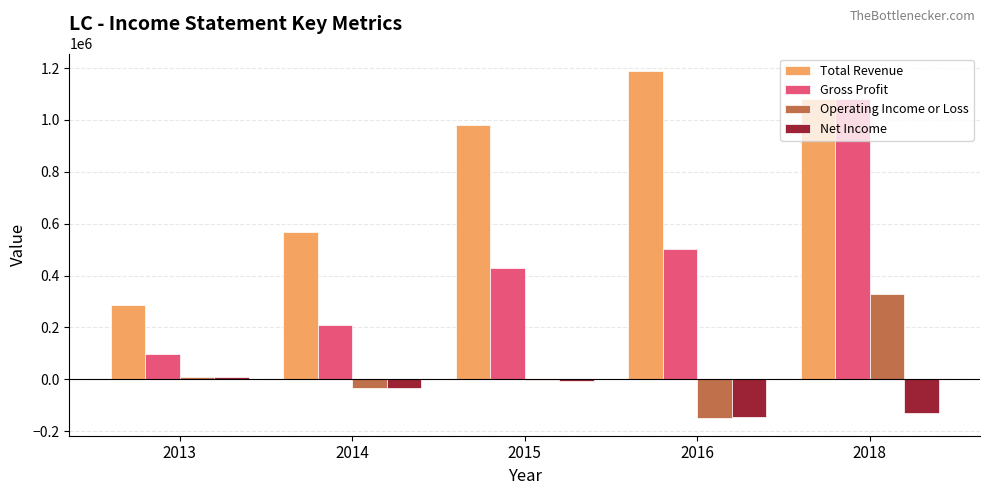

The value of Operating Income or Loss at 2016 is -150200. True or false?

True